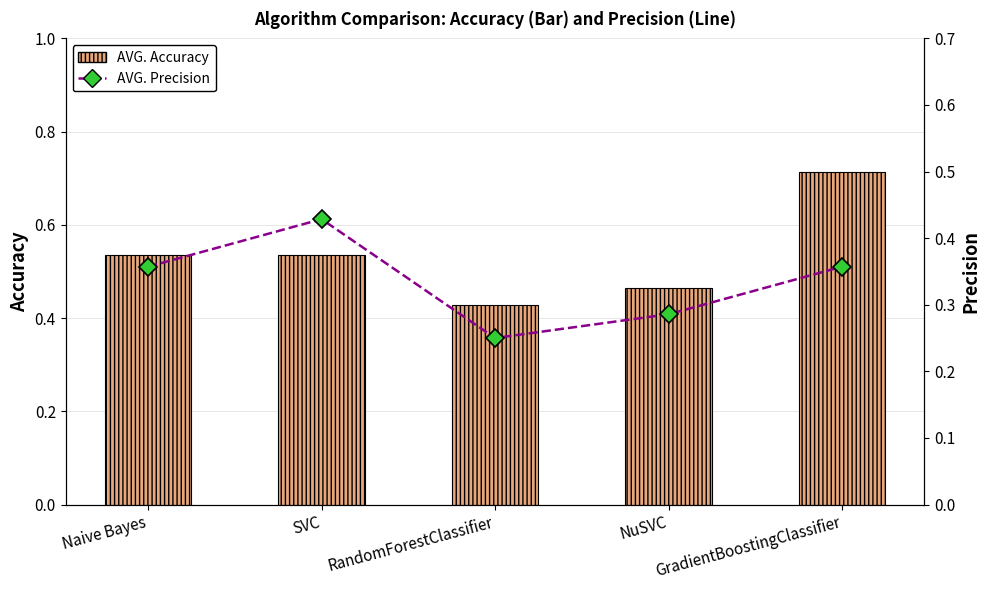

Count the AVG. Precision values in the range 0 to 1.

5